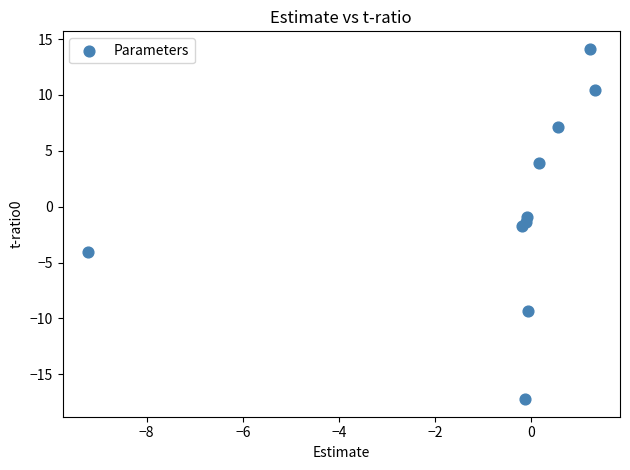

What is the average X value?

-0.7